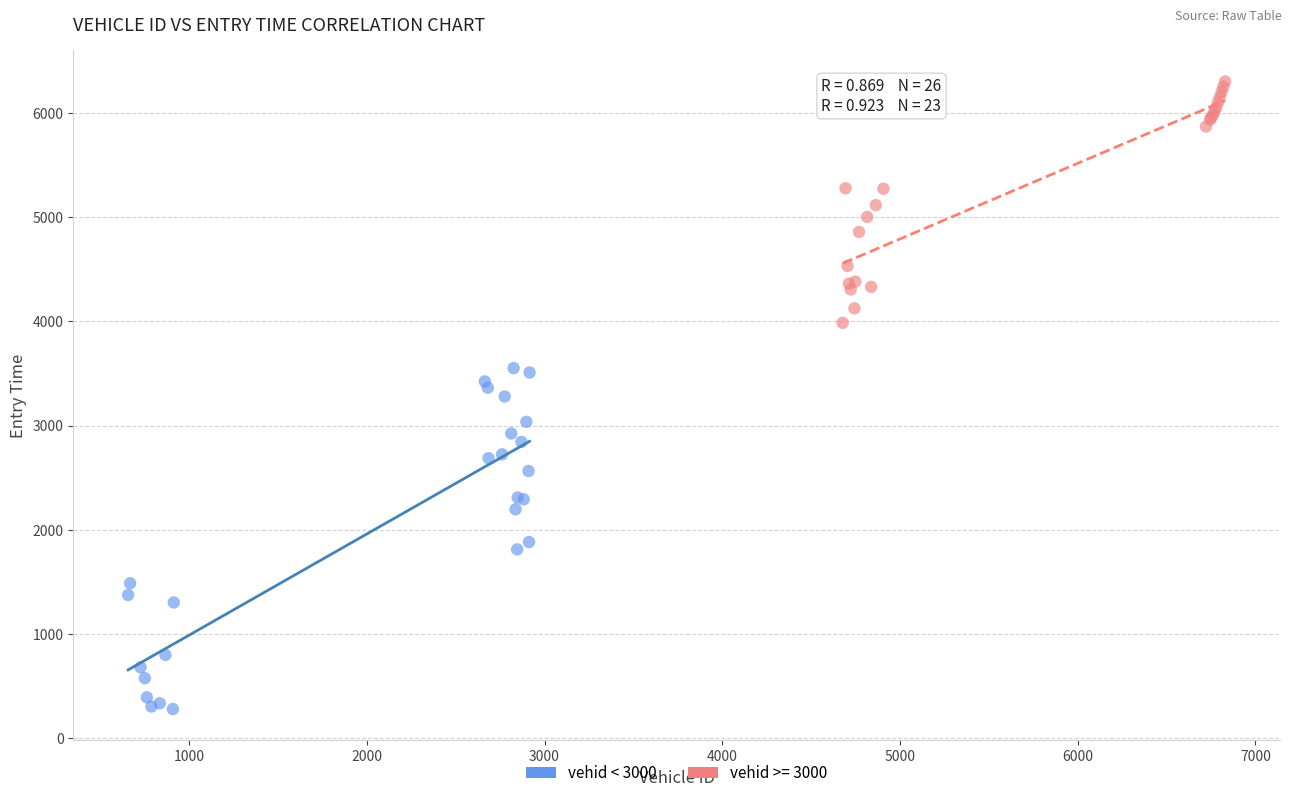

Which series reaches the minimum Y coordinate?

vehid < 3000